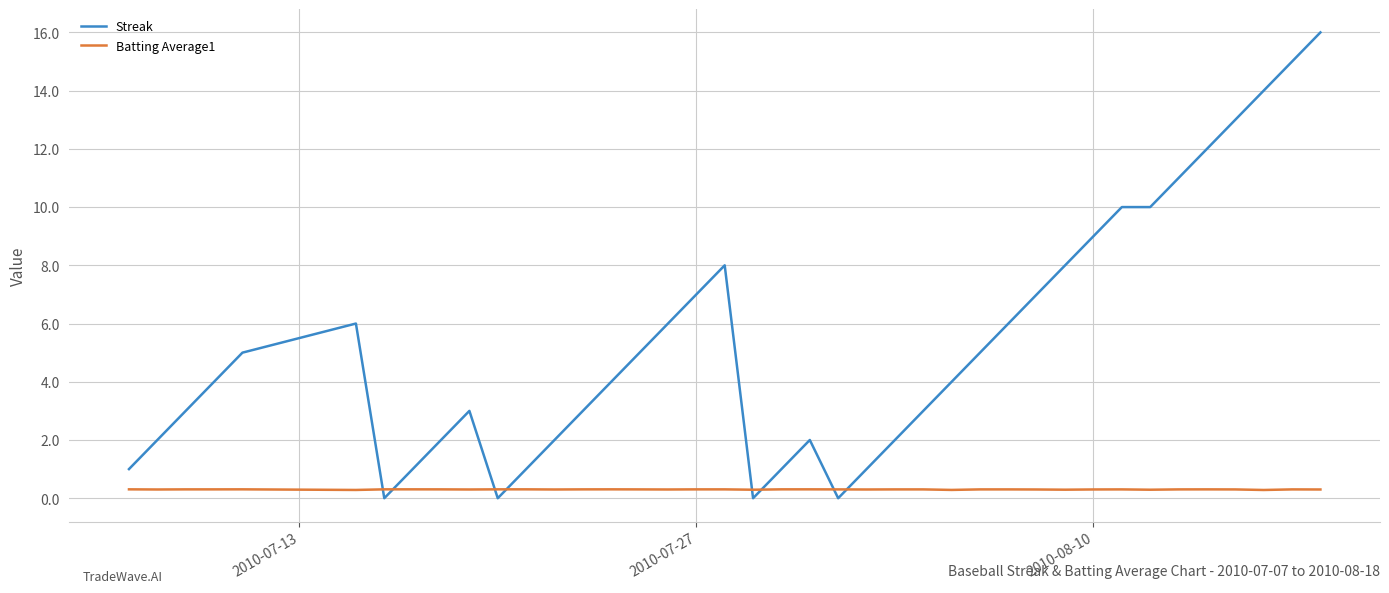

Which series has the largest range (max minus min)?

Streak